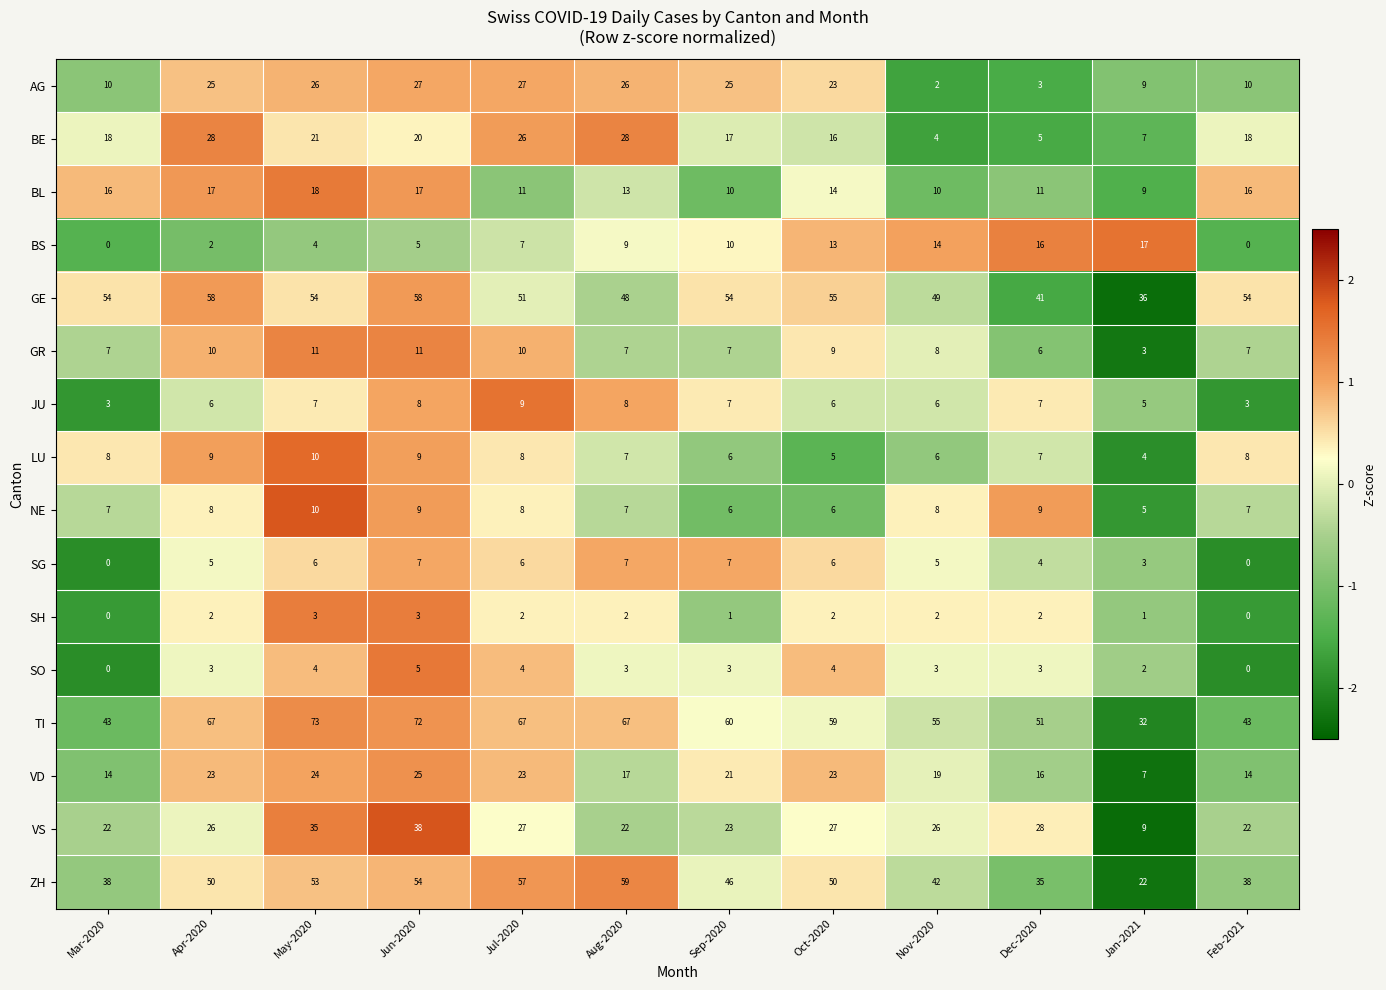

What is the lowest value of the NE series?

5